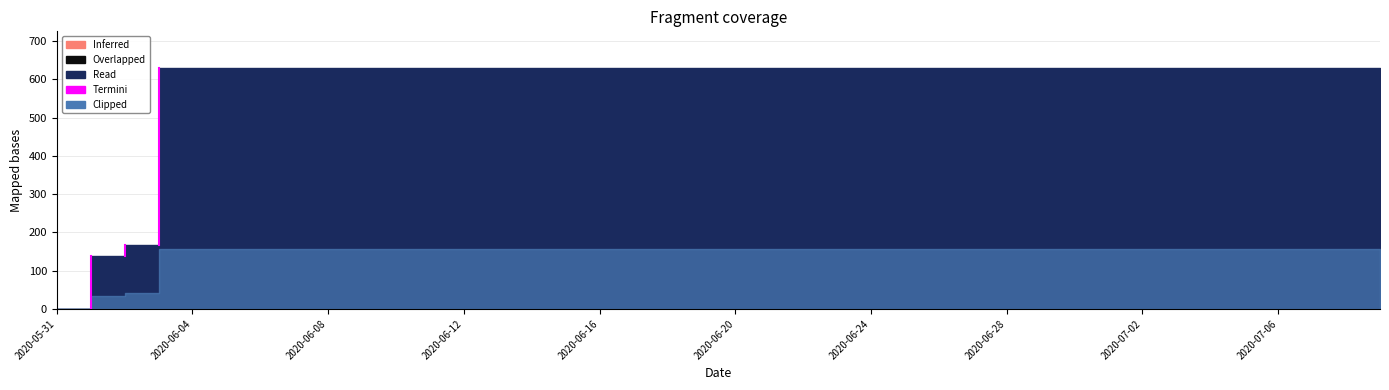

What is the label of the 11th point from the right?

2020-06-29